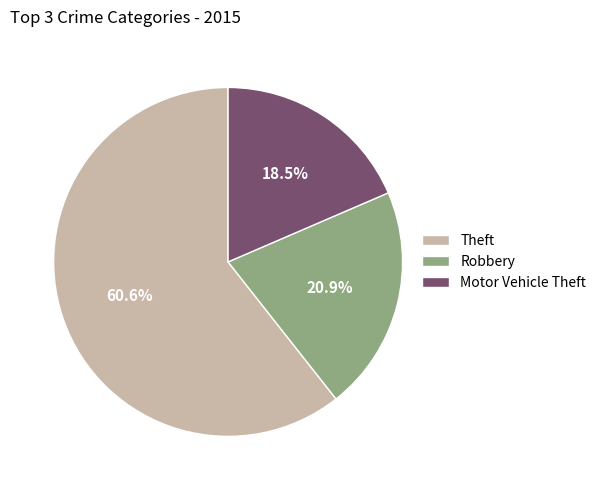

To the nearest percent, what is the difference between the Theft and Motor Vehicle Theft slice percentages?

42%